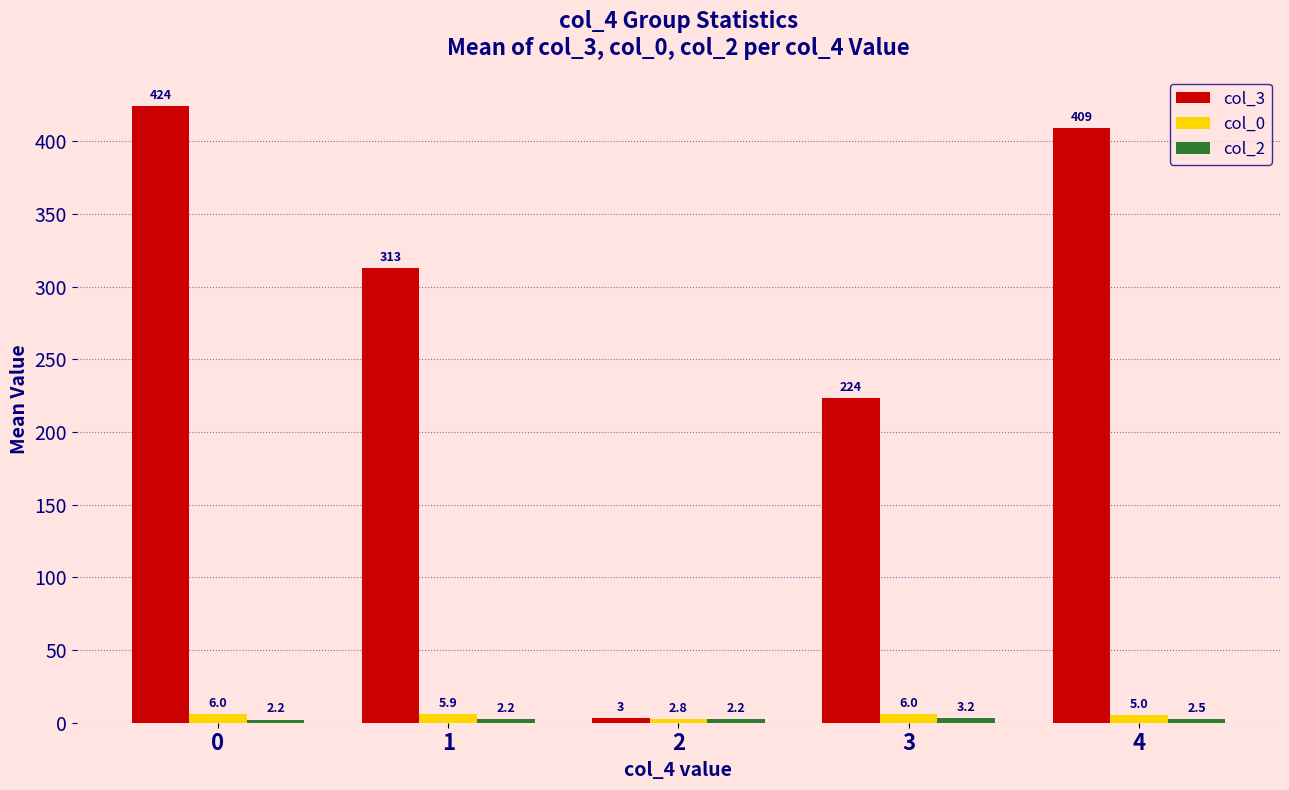

Does the chart contain stacked bars?

No